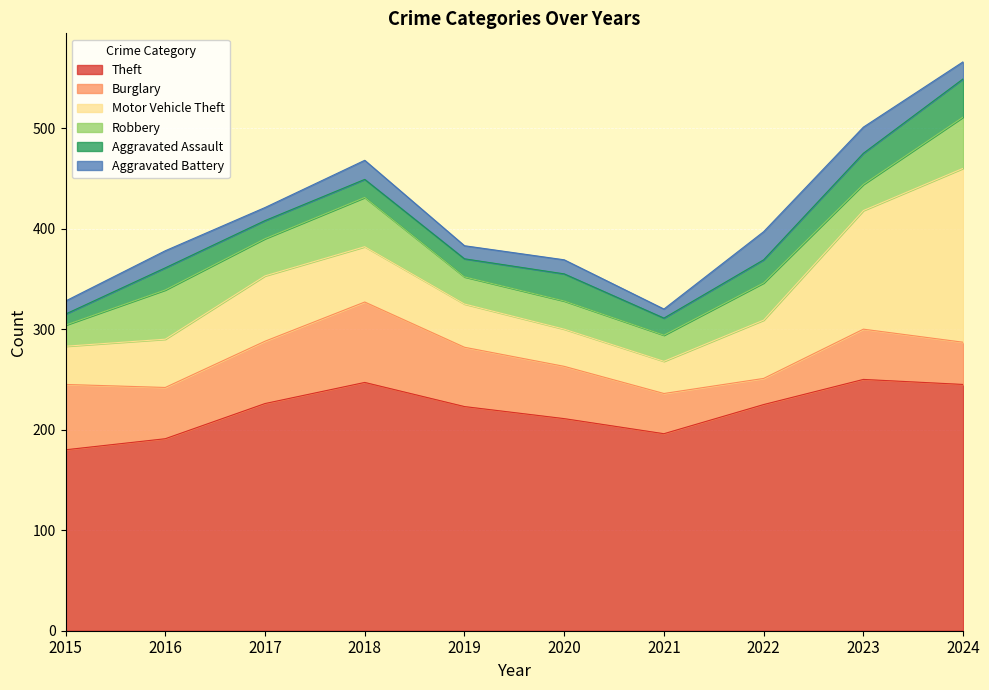

What is the value of the Robbery point at the 10th from the left?

51